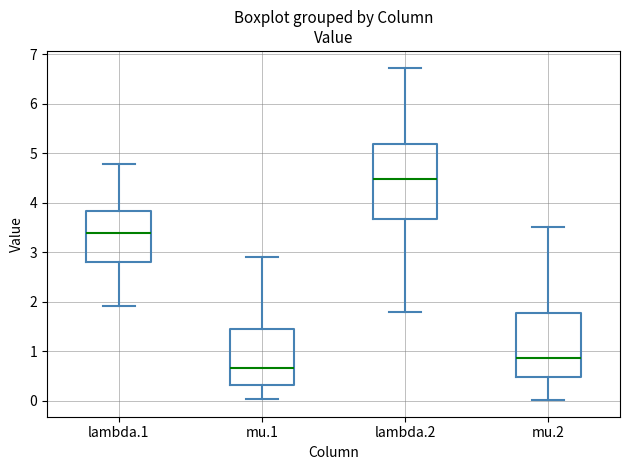

Where is the upper edge of the box for lambda.1 on the y-axis? The values are not printed on the chart, so give them approximately, as read against the axis.

3.8